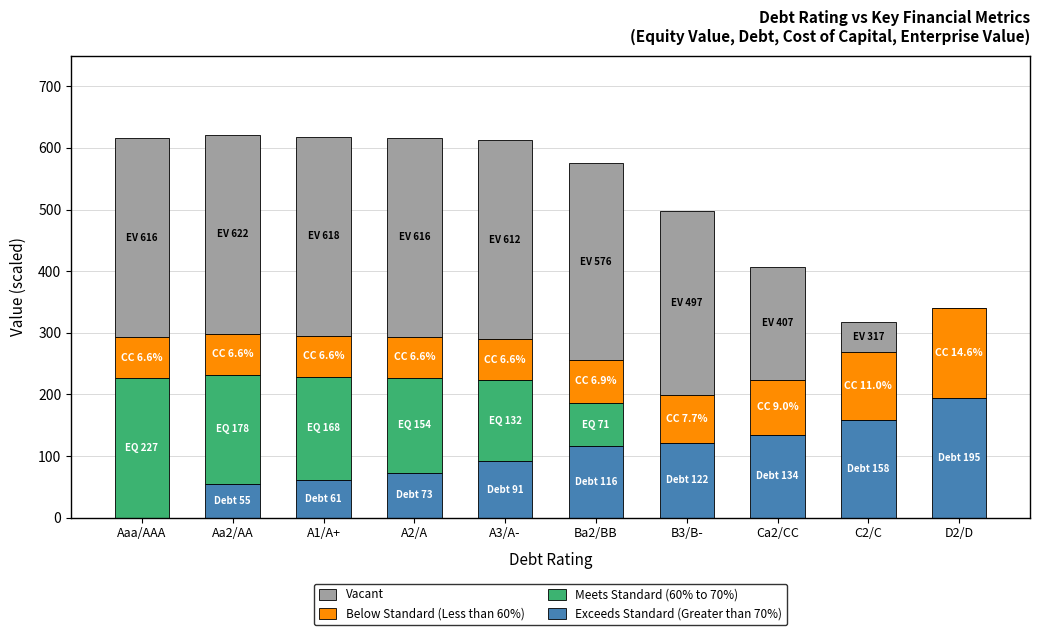

What is the sum of the Exceeds Standard (Greater than 70%) values at Aaa/AAA and B3/B-?

121.6